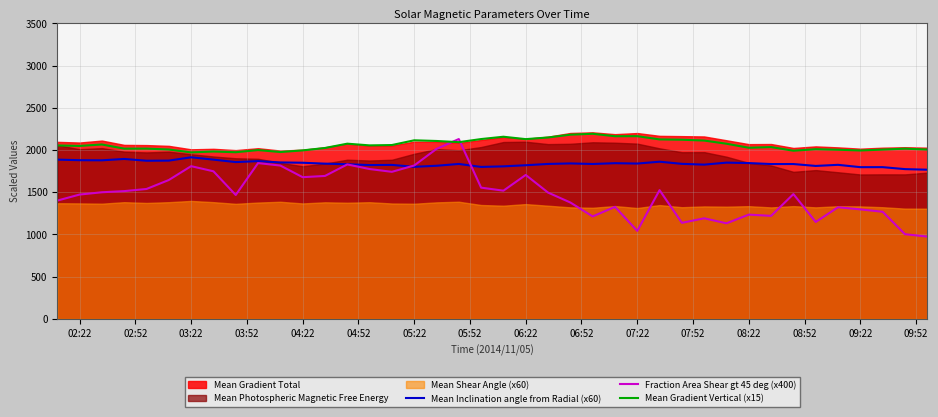

What is the difference between the maximum and minimum values in the Mean Gradient Vertical (x15) series?

220.6